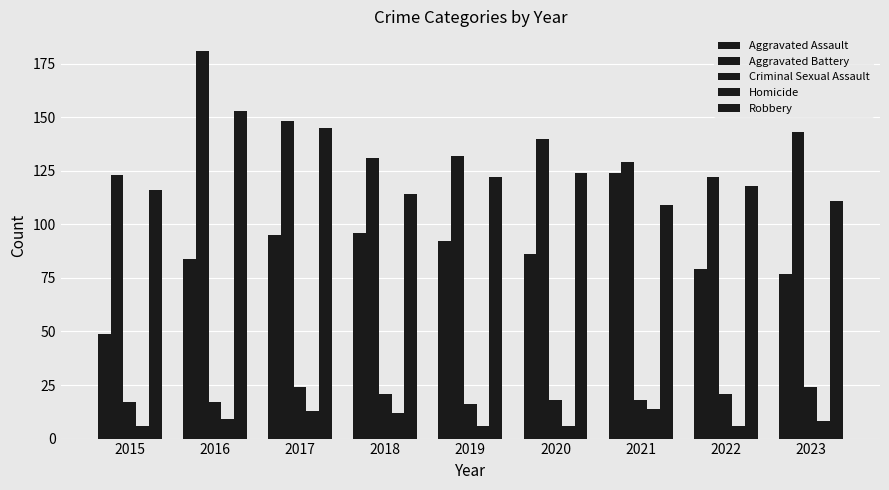

How many distinct data groups are displayed?

5